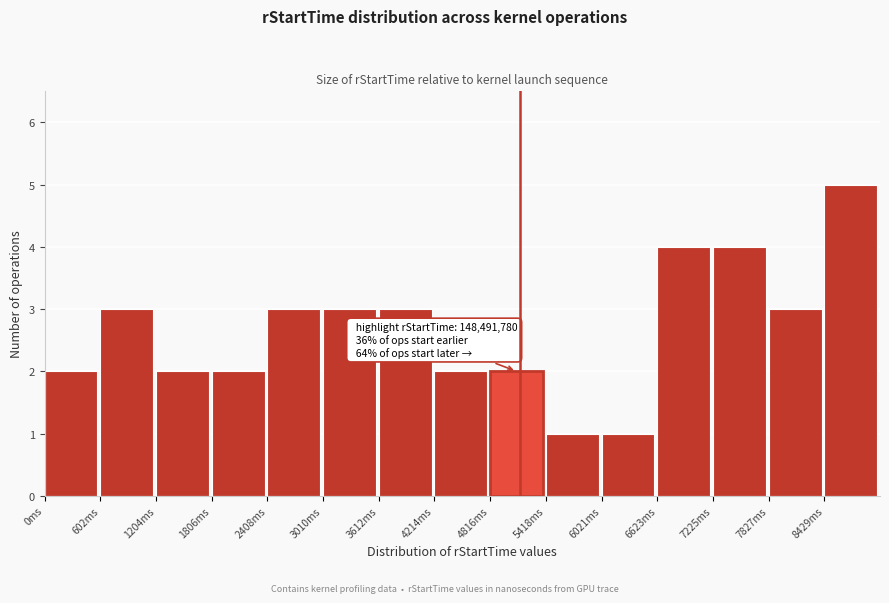

Reading left to right, what are all the values shown in this chart?

2	3	2	2	3	3	3	2	2	1	1	4	4	3	5